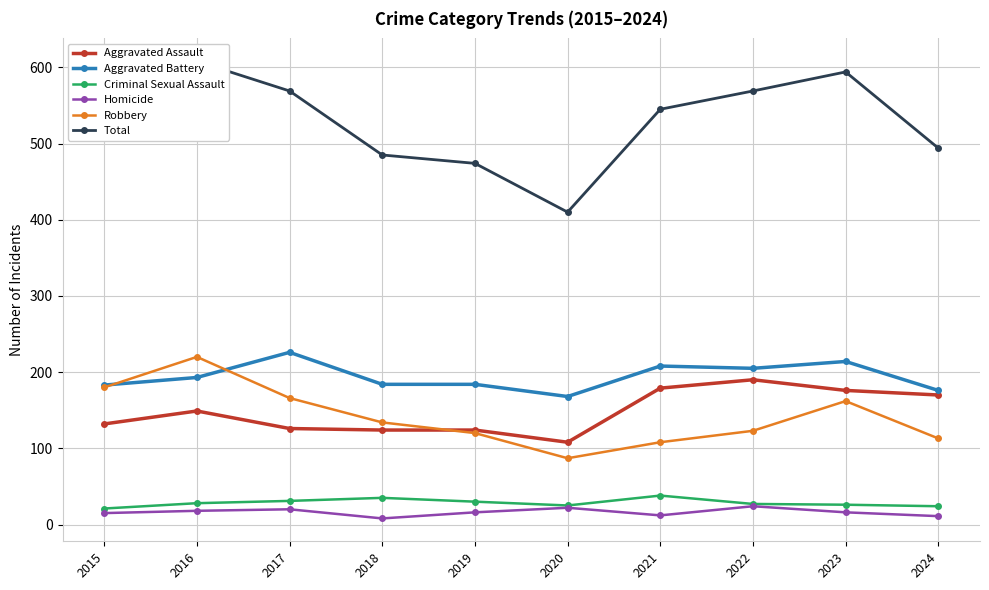

True or false: Criminal Sexual Assault has more than 0 interior local peaks.

True